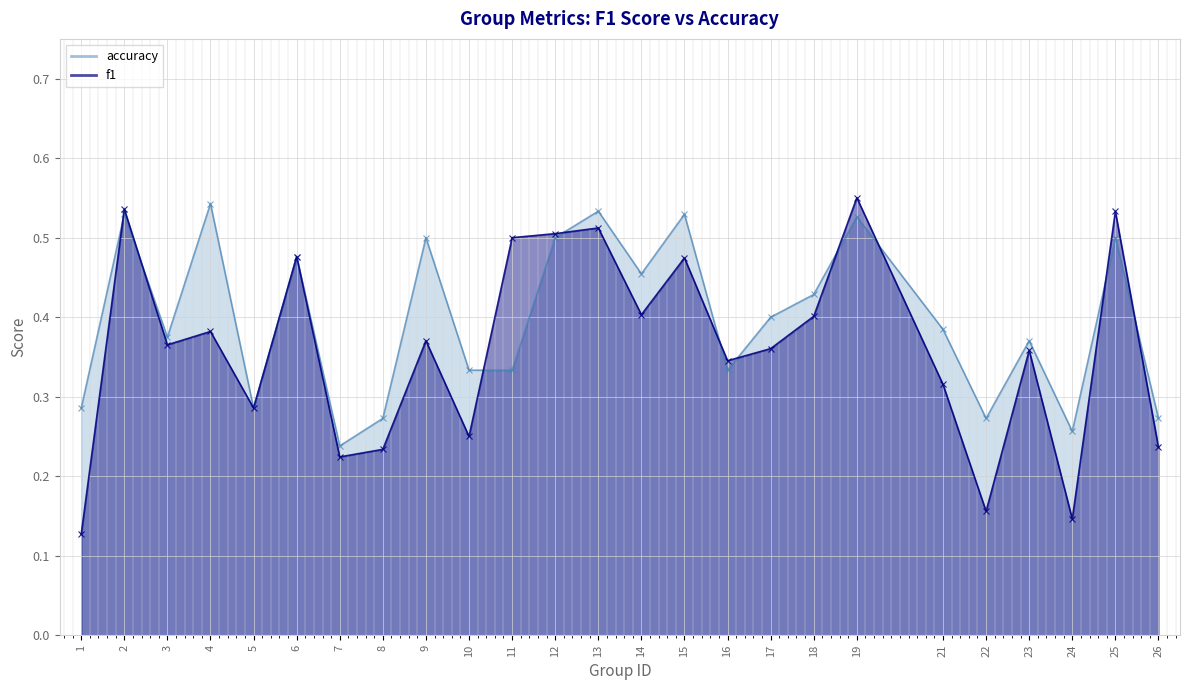

Which series ends up on top after the final intersection of accuracy and f1?

accuracy